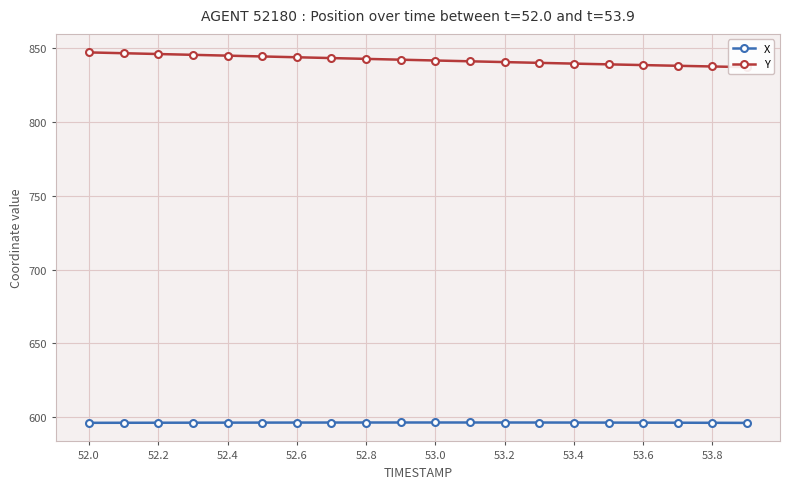

The value of X at 52.4 is 596.5. True or false?

True